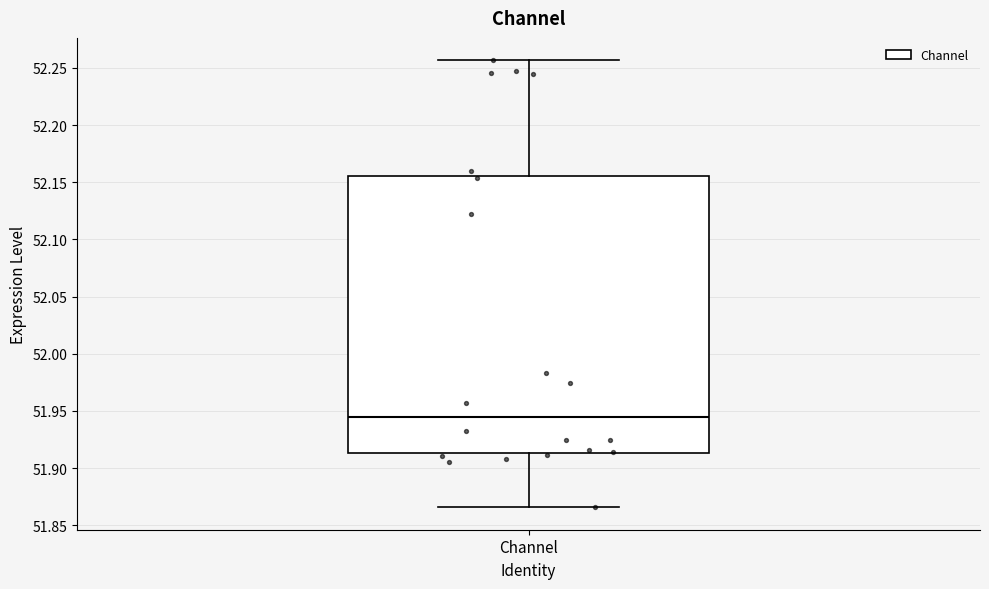

Transcribe this box plot: give where the median line is, the range the box spans, and where the two whiskers end, as read against the y-axis. The values are not printed on the chart, so give them approximately, as read against the axis.

median 51.945, box 51.915 to 52.155, whiskers 51.865 to 52.255